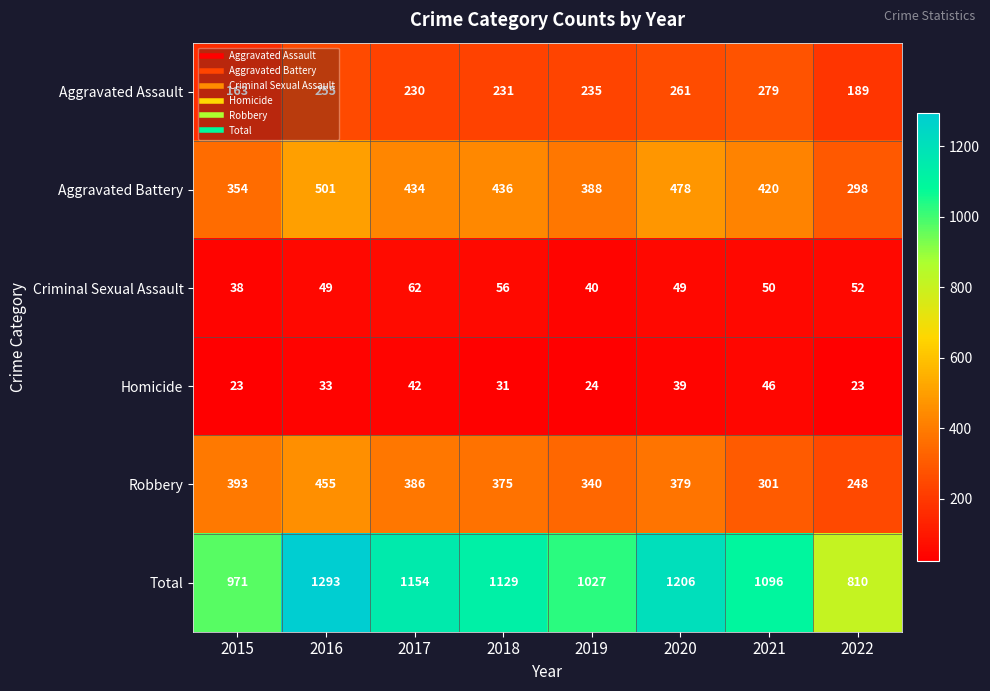

What is the greatest value displayed?

1293